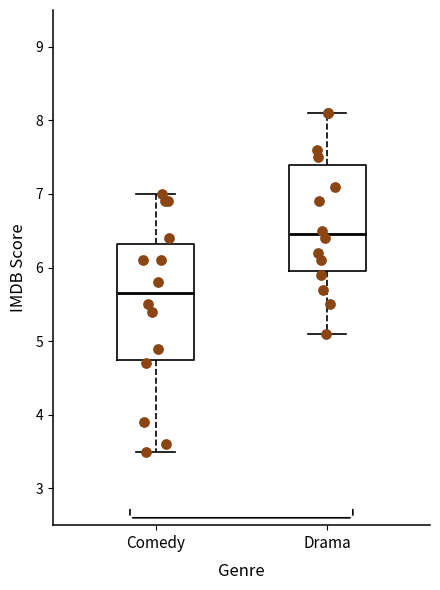

Which box is the tallest, from its lower edge to its upper edge?

Comedy